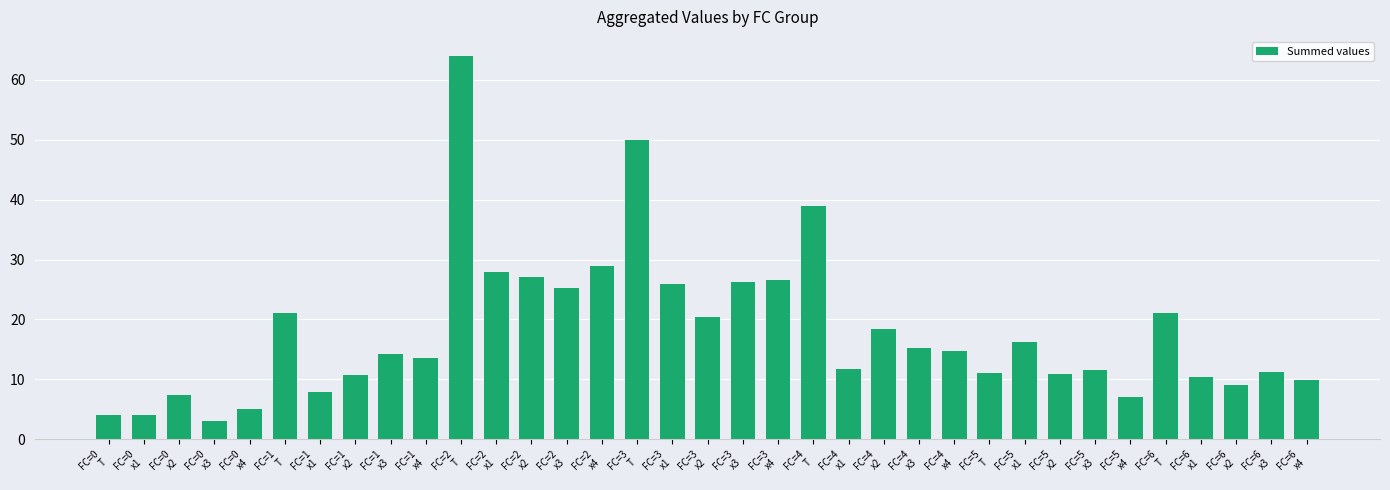

Are the bars grouped side by side (vs. stacked)?

No